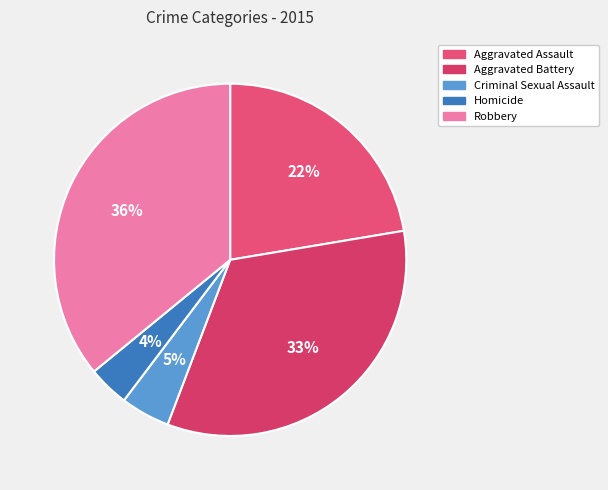

Is there a majority slice in this chart?

No